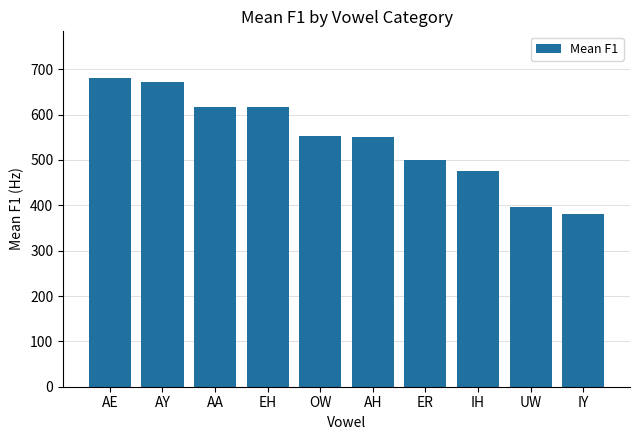

Does the chart contain any negative values?

No